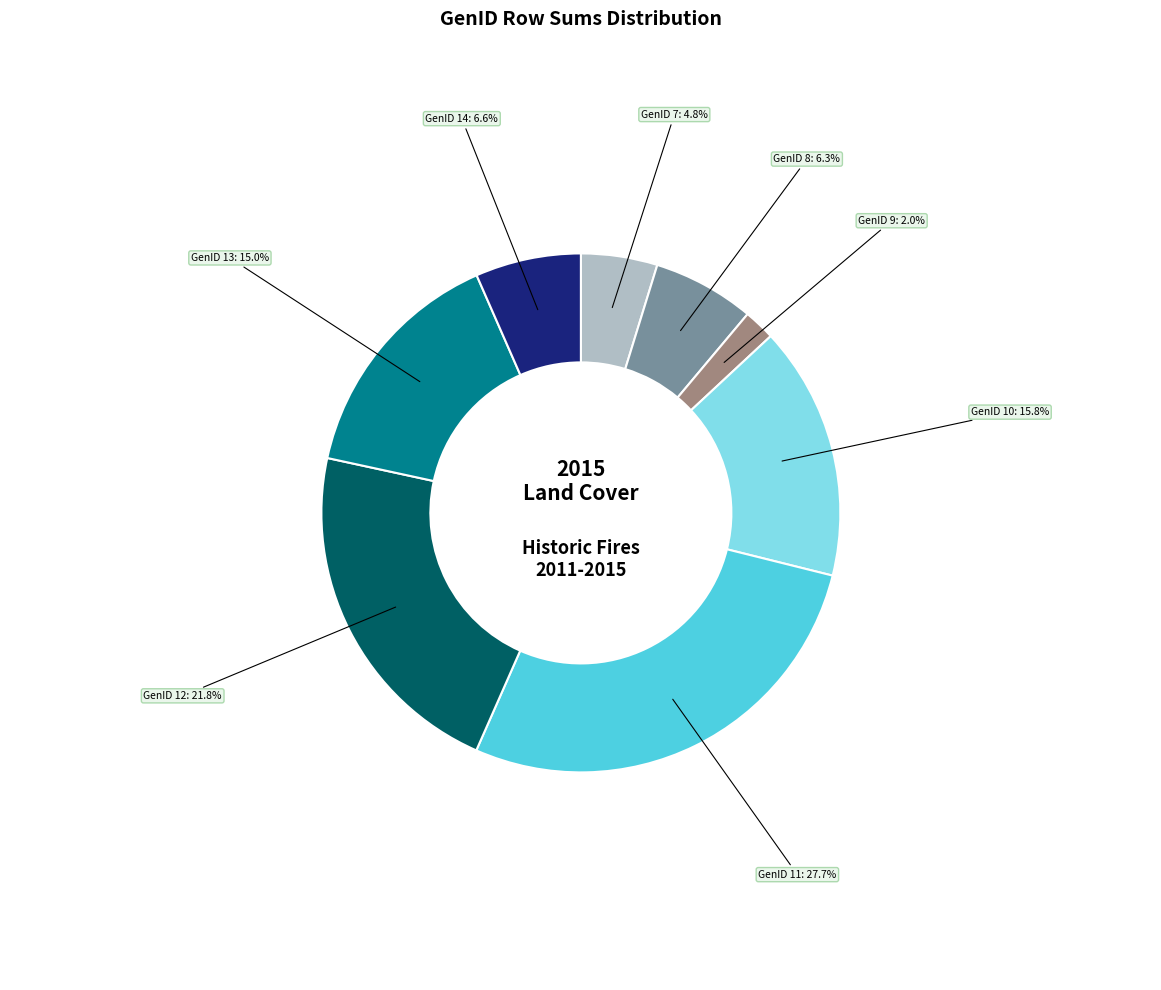

Is there a majority slice in this chart?

No